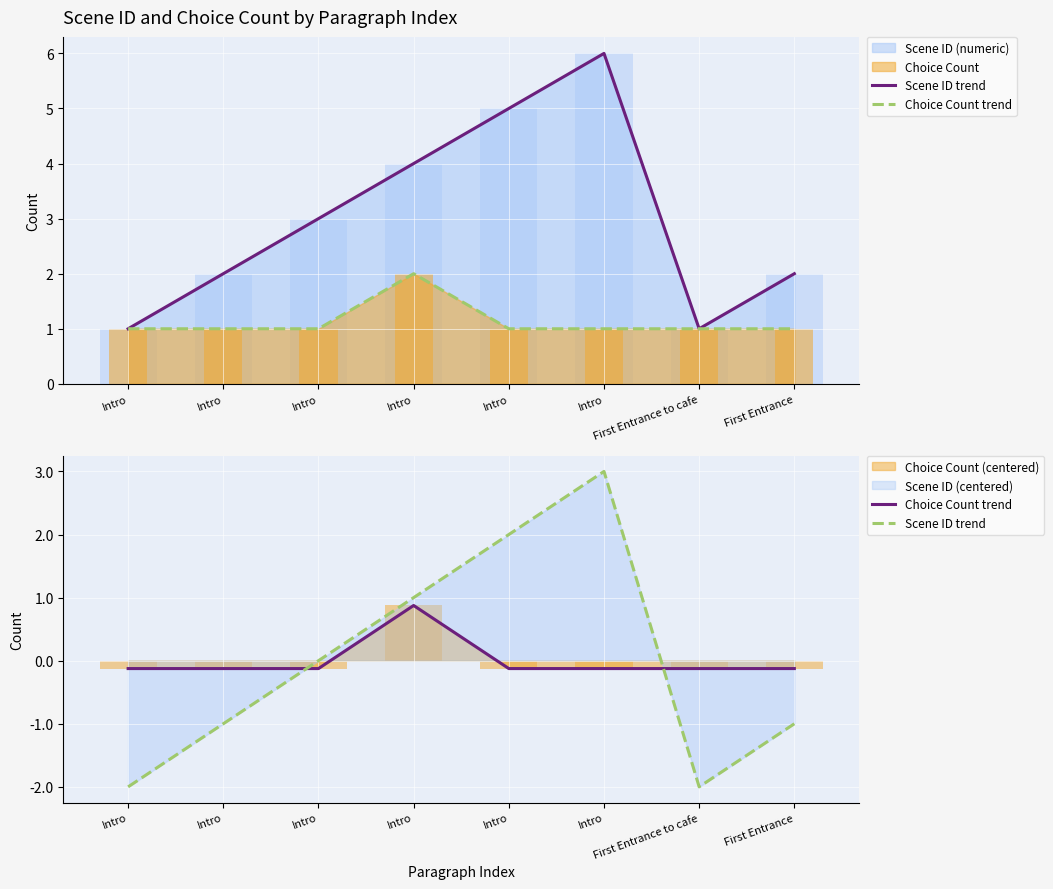

At which category does the chart reach its minimum across all series?

Intro